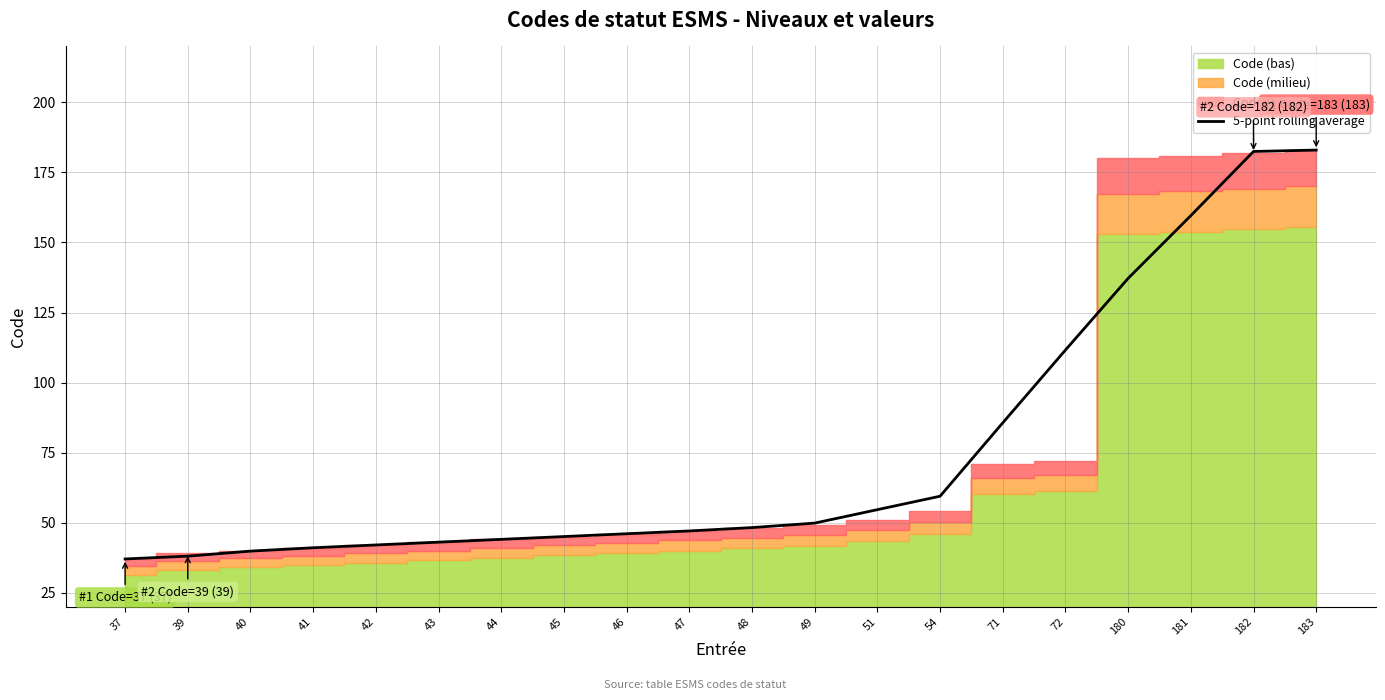

What is the difference between the second highest and minimum values?

145.5